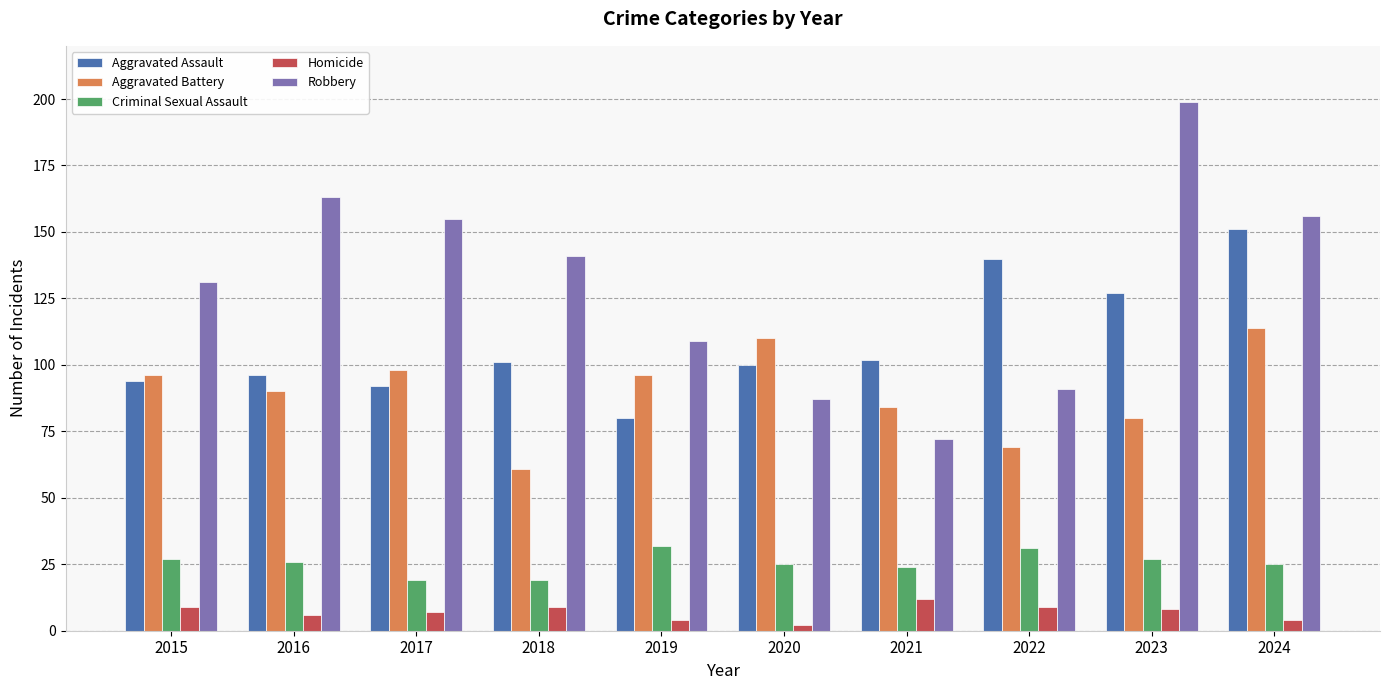

How many bars are there in each group?

5